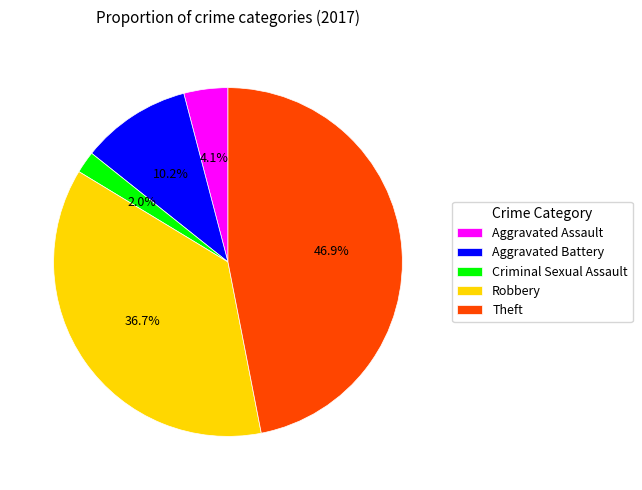

What portion of the pie excludes Aggravated Assault?

95.9%